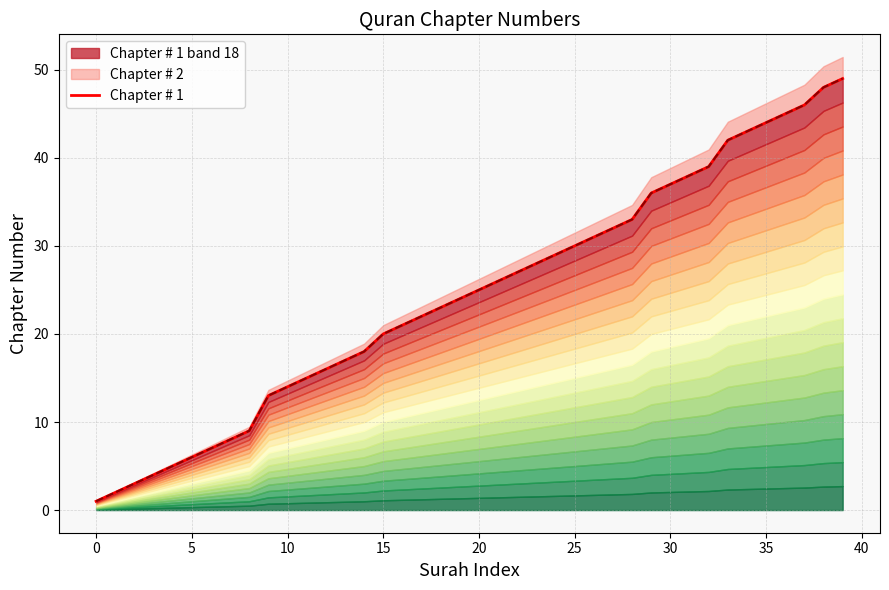

What is the total value across all series at 13?

34